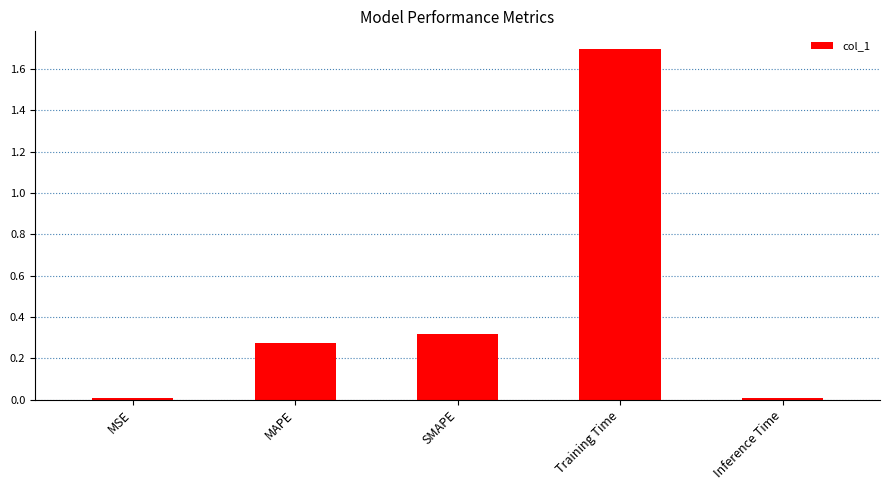

What is the maximum value shown in the chart?

1.7